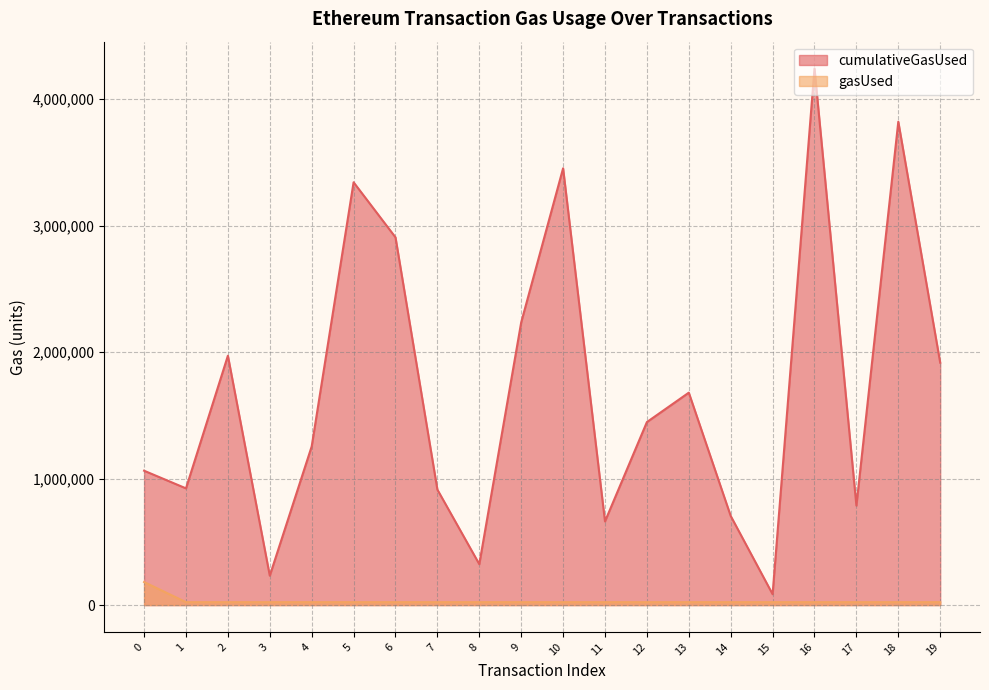

Between 16 and 13, which is larger?

16